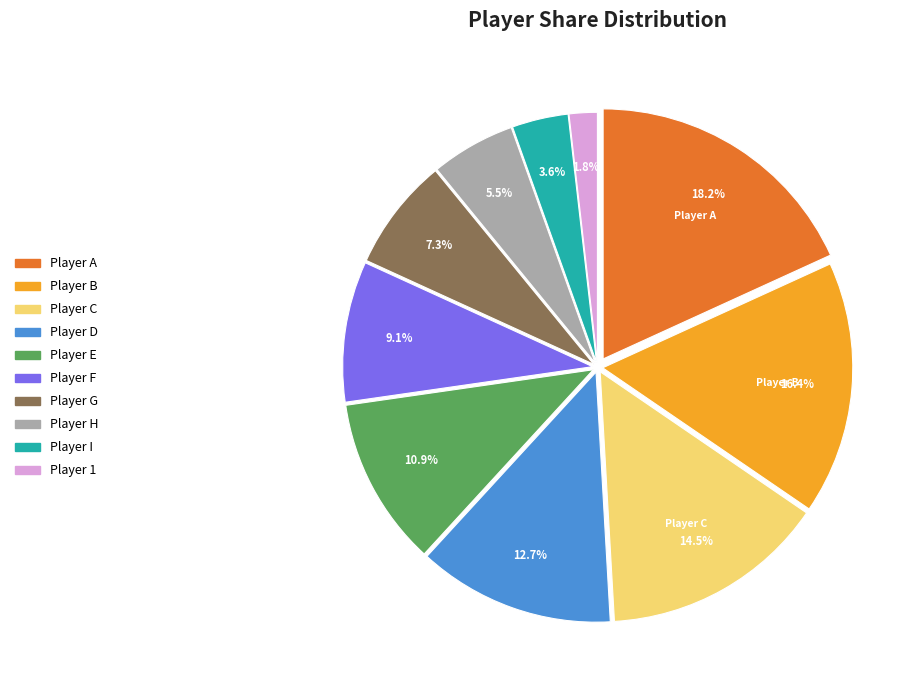

To the nearest percent, what is the average slice percentage?

10%